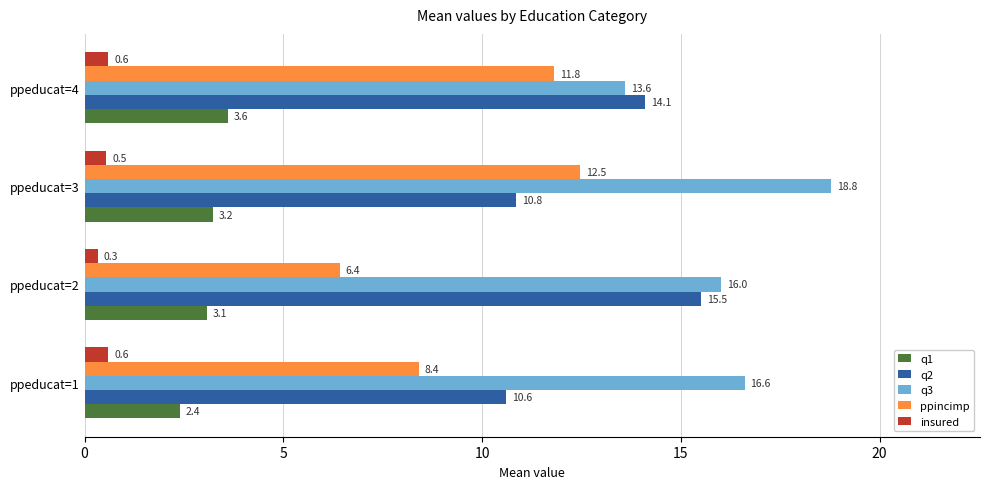

Which series has the largest range (max minus min)?

ppincimp